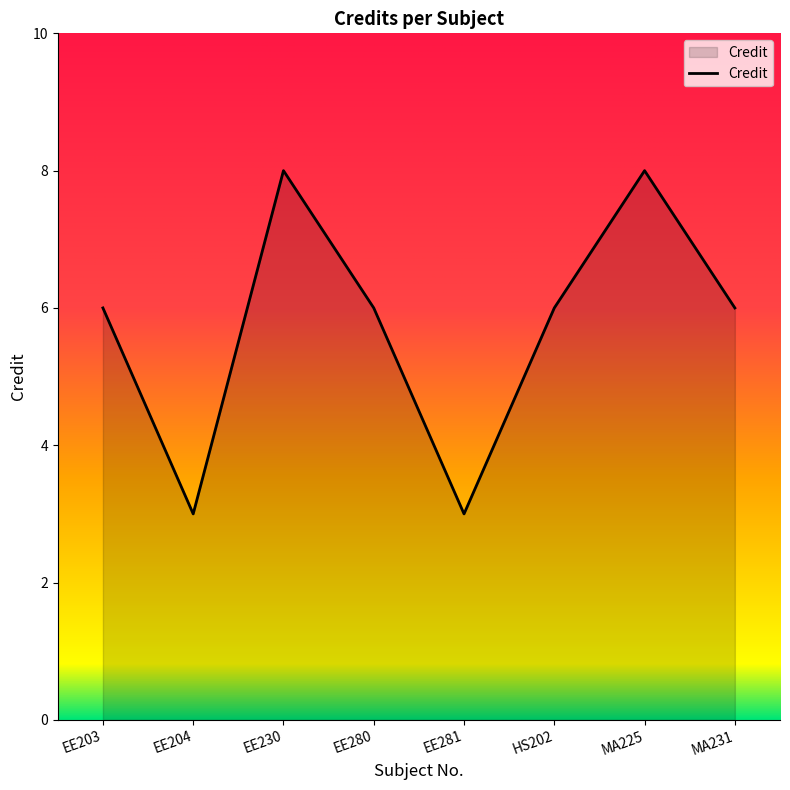

Reading left to right, transcribe all the data shown in this chart.

EE203=6	EE204=3	EE230=8	EE280=6	EE281=3	HS202=6	MA225=8	MA231=6